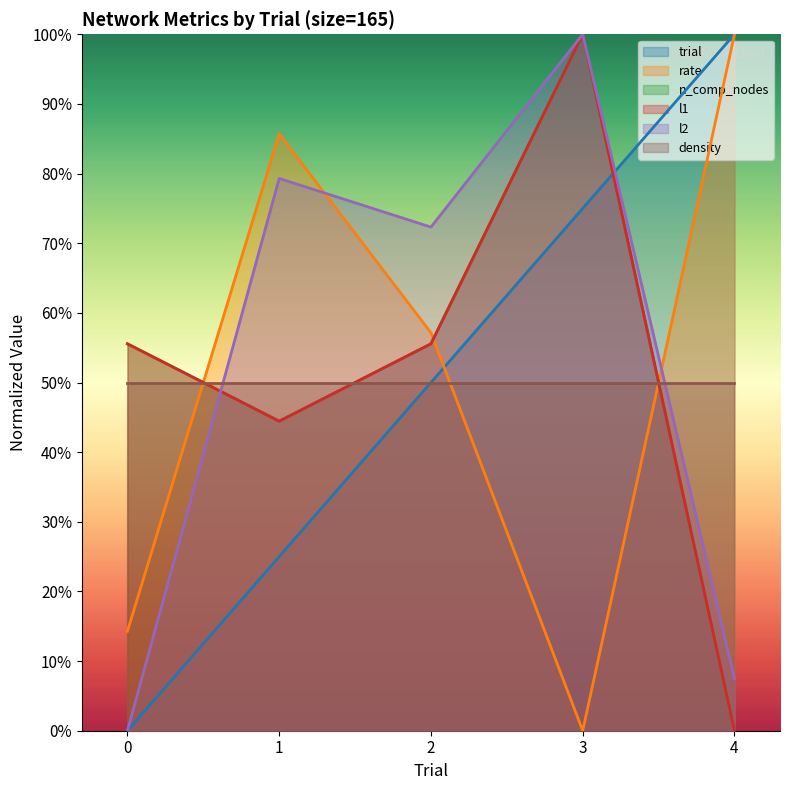

The value of trial at 0 is -0.3. True or false?

False